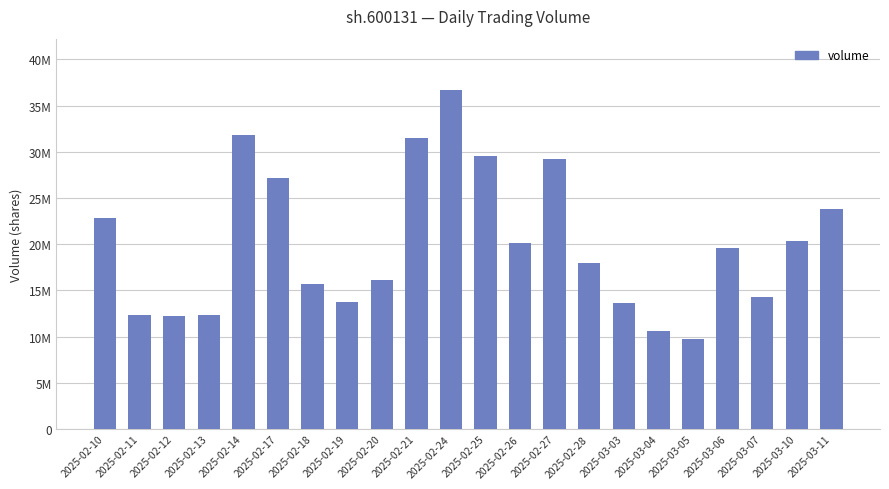

Are the bars horizontal?

No